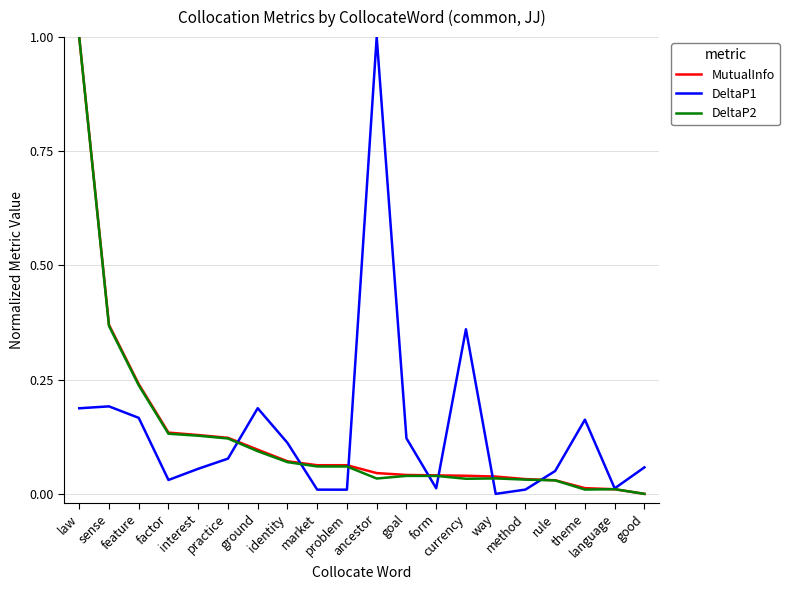

How many values in DeltaP1 are above zero?

19